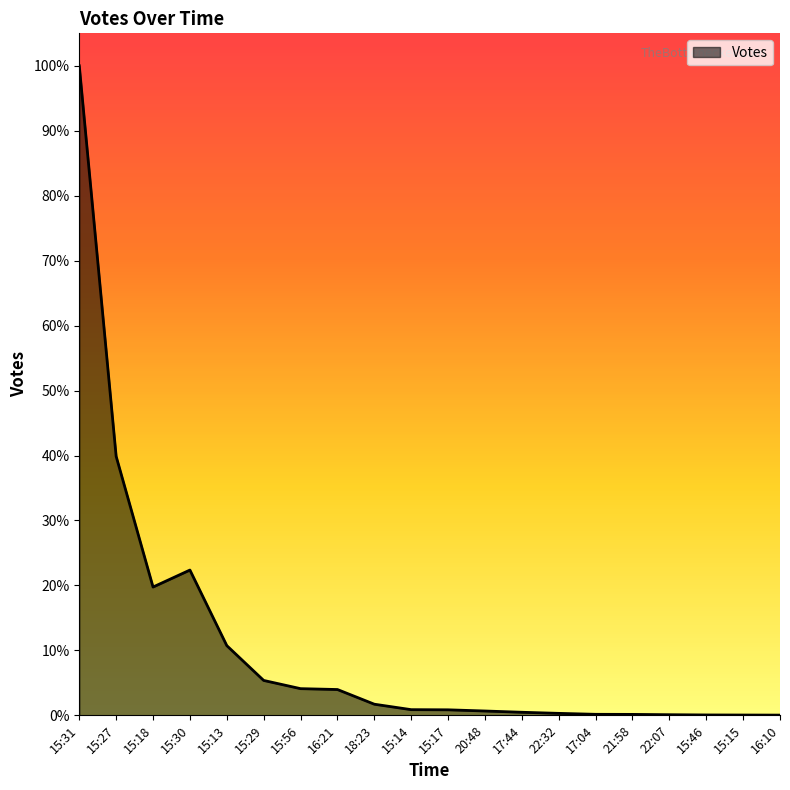

Is this an area chart (filled region under the line)?

Yes